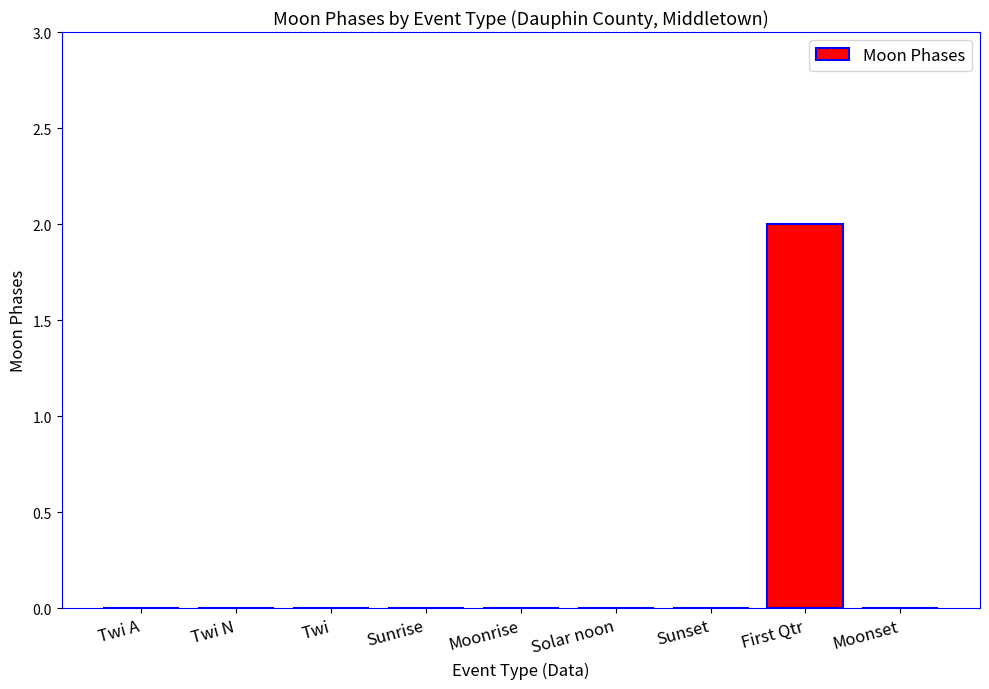

Is it true that the value at Twi A is -1?

False